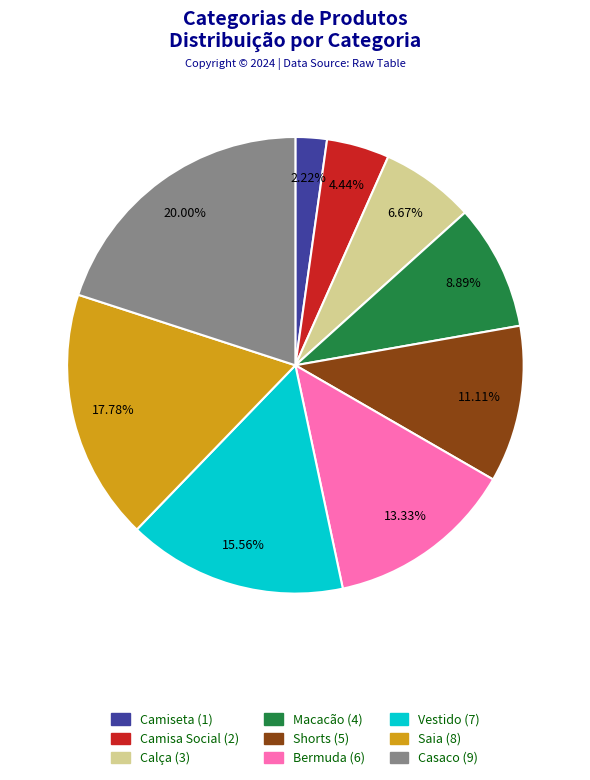

What is the smallest slice in the pie chart?

Camiseta